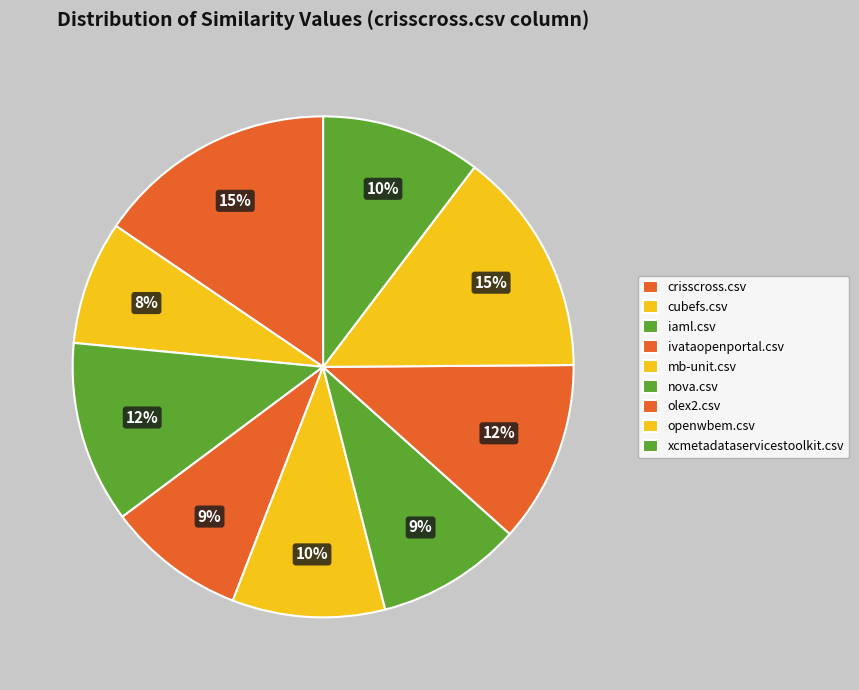

Count the number of slices in the pie.

9